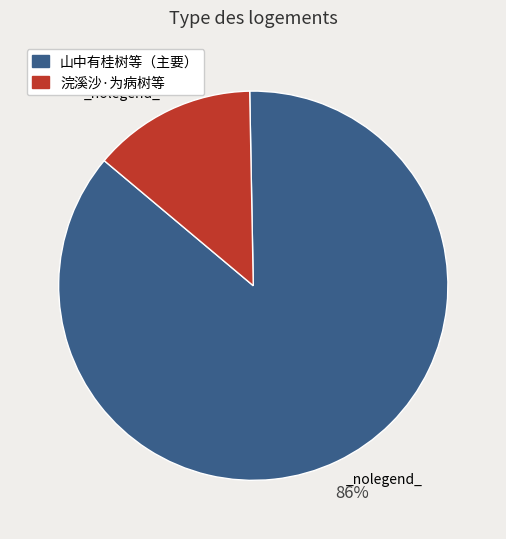

Which slice is the largest?

山中有桂树等（主要）